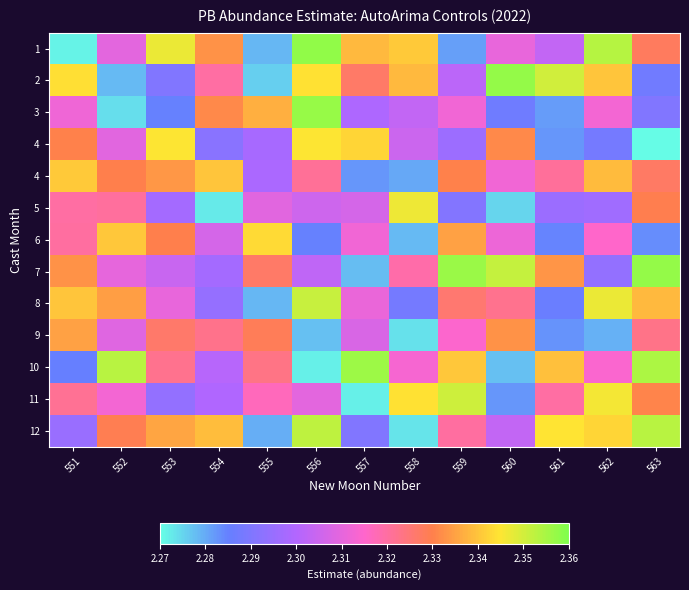

What is the spread (max minus min) of values at 560?

0.1